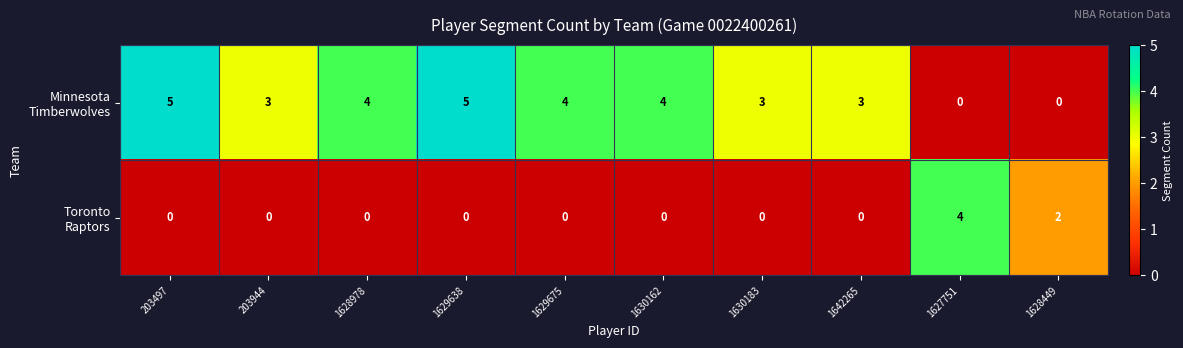

What is the greatest value displayed?

5